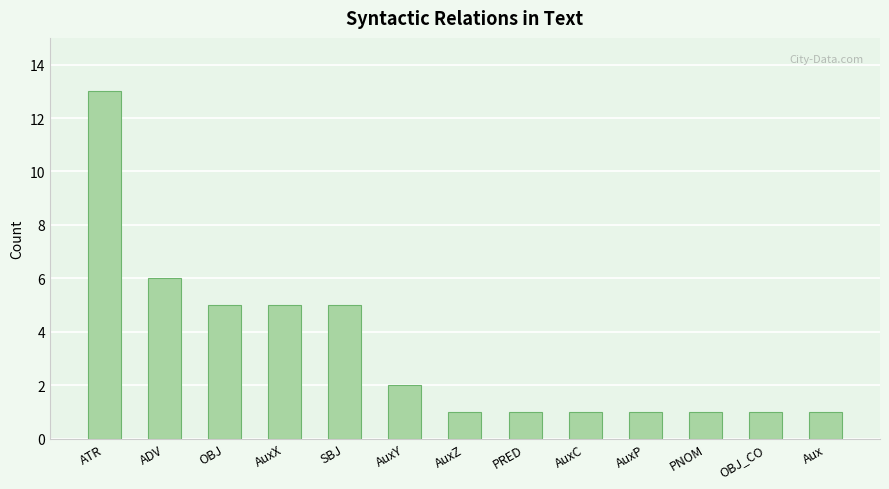

Does the chart contain stacked bars?

No